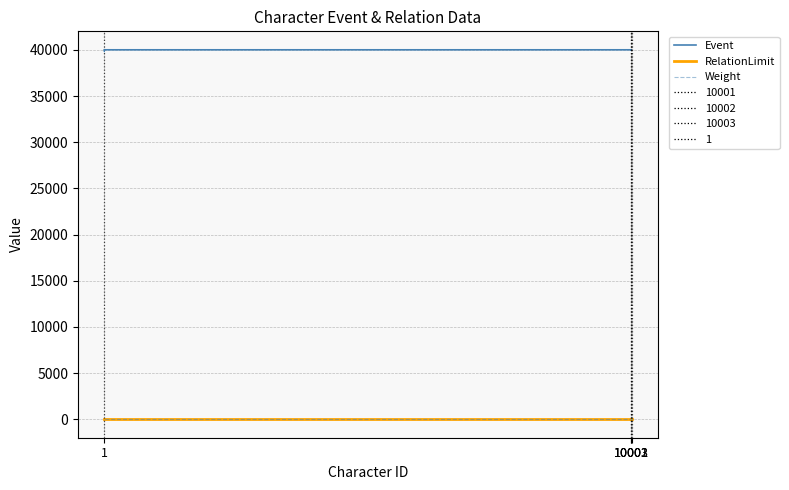

How many series are shown in this chart?

3